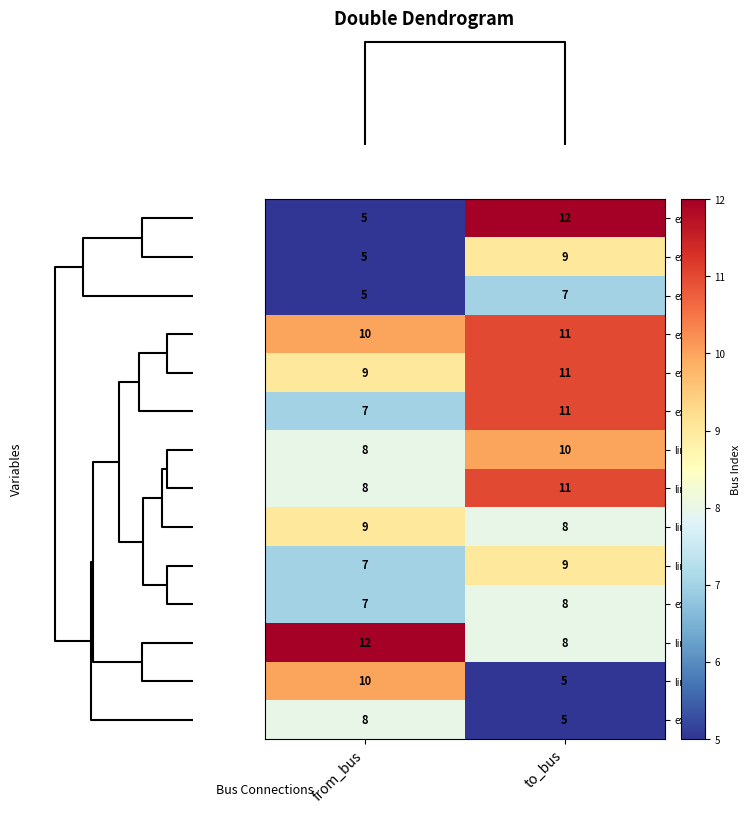

What is the difference between the maximum and minimum values in the extr2 series?

4